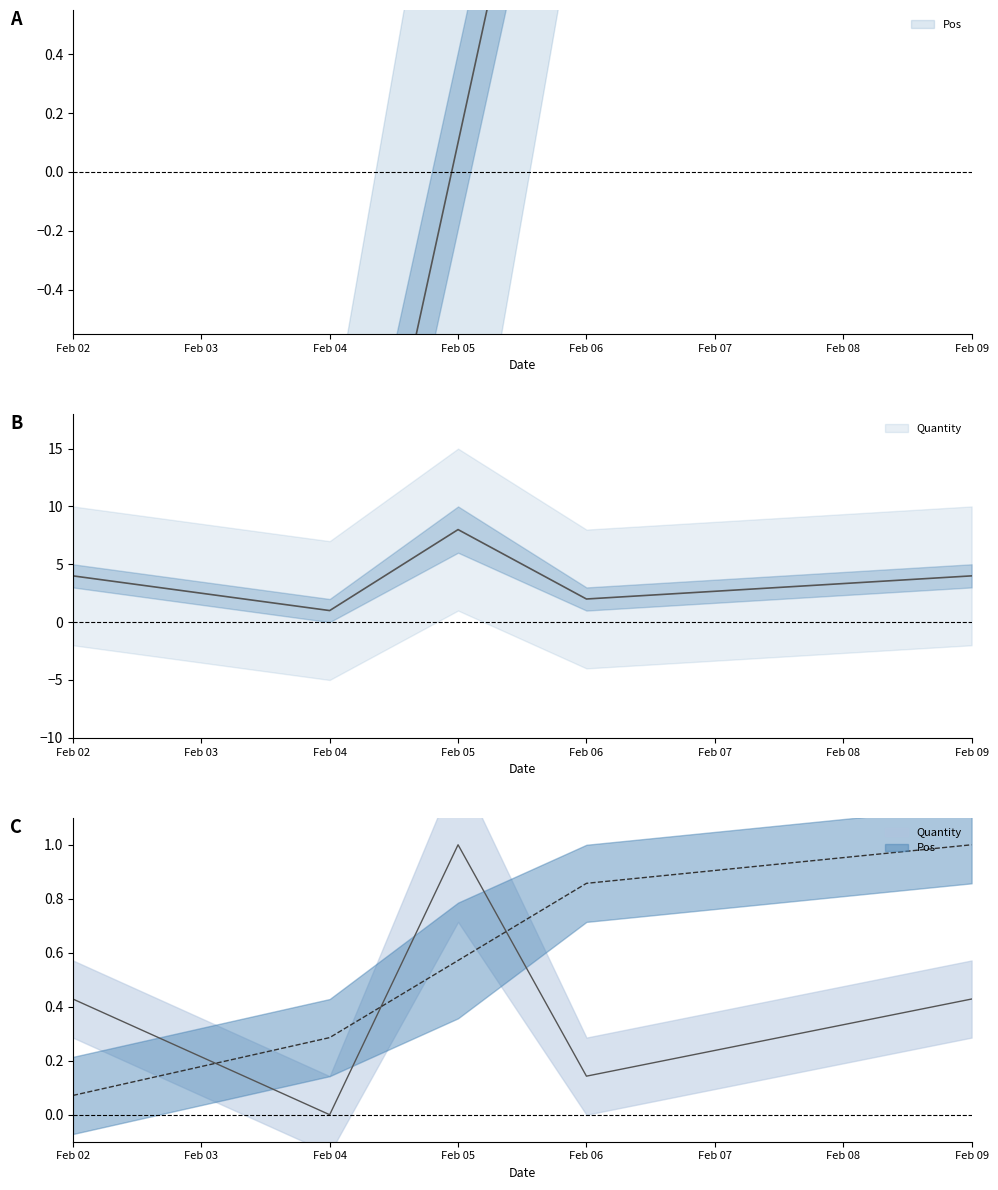

The Quantity series shows 2.0 at Feb 06. True or false?

True